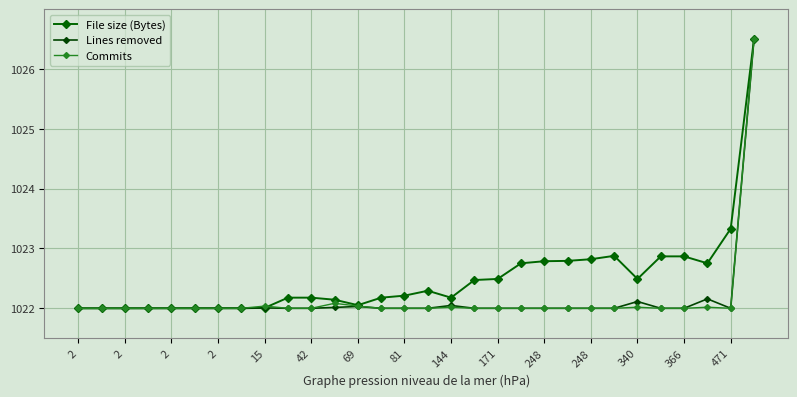

In Lines removed, how many points are lower than both neighbors (excluding endpoints)?

1